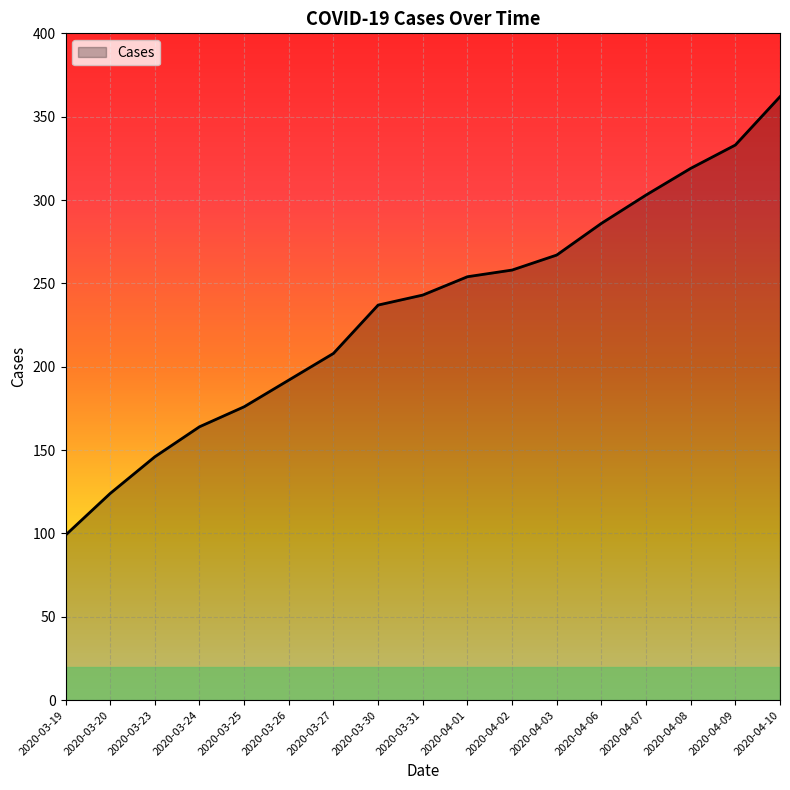

What is the difference between the values at 2020-04-06 and 2020-03-26?

94